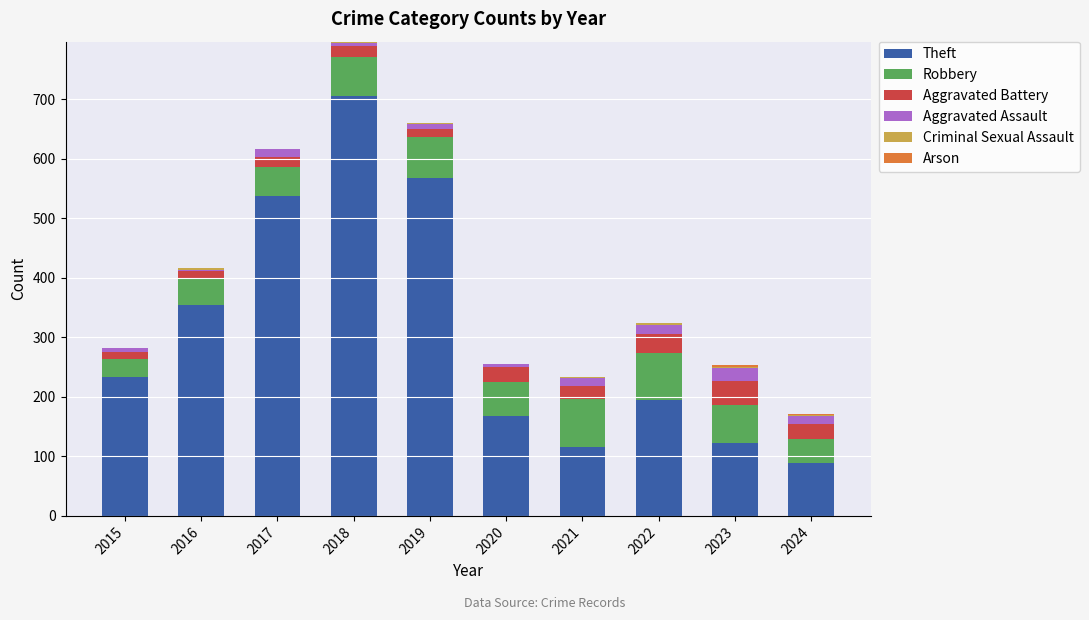

At which category is the sum across all series the highest?

2018